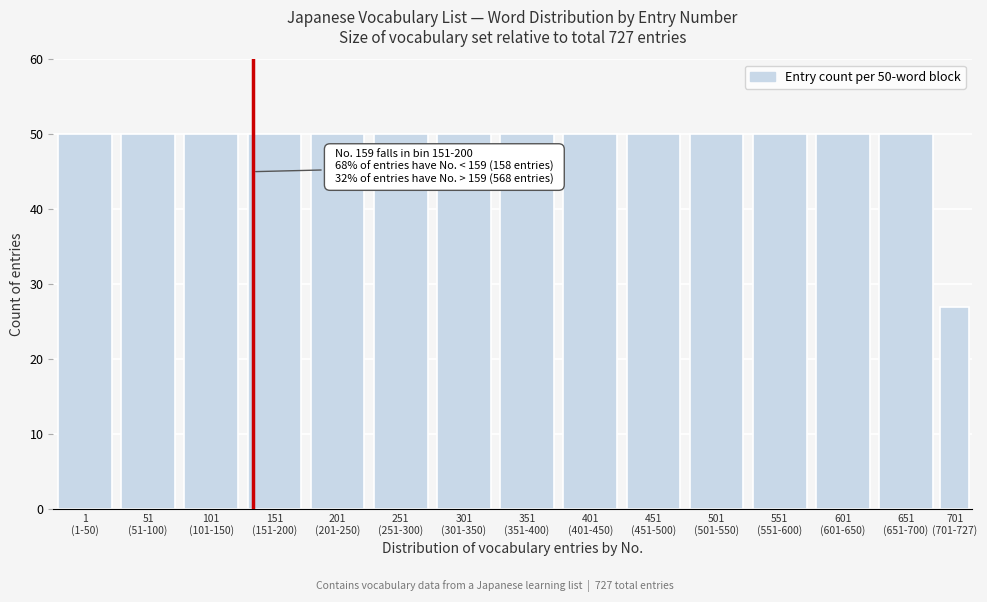

Reading left to right, list all the values displayed in this chart.

50	50	50	50	50	50	50	50	50	50	50	50	50	50	27